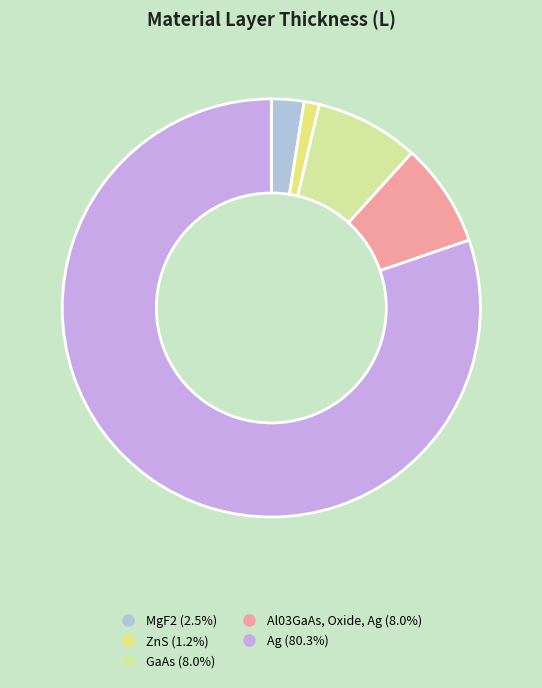

Count the number of slices in the pie.

5